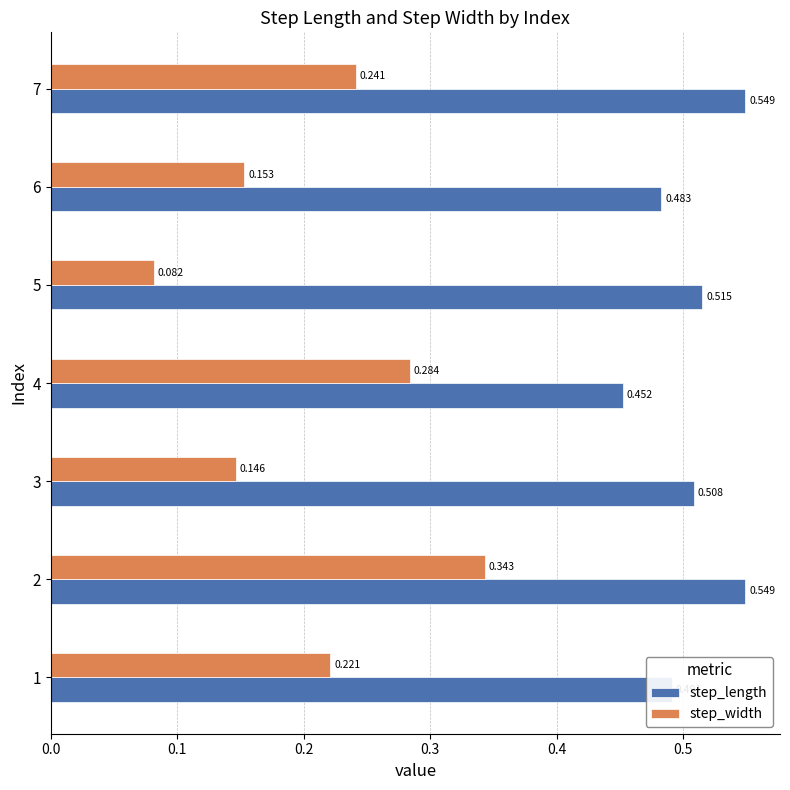

List the series in order of their overall mean, highest first.

step_length, step_width